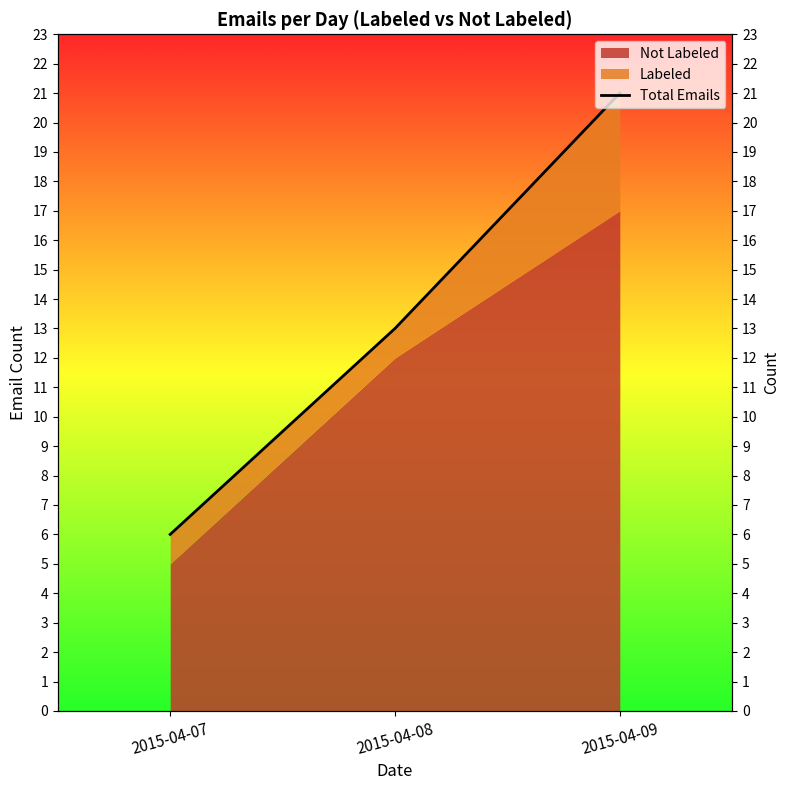

List the labels in order of value, largest first.

2015-04-09, 2015-04-08, 2015-04-07